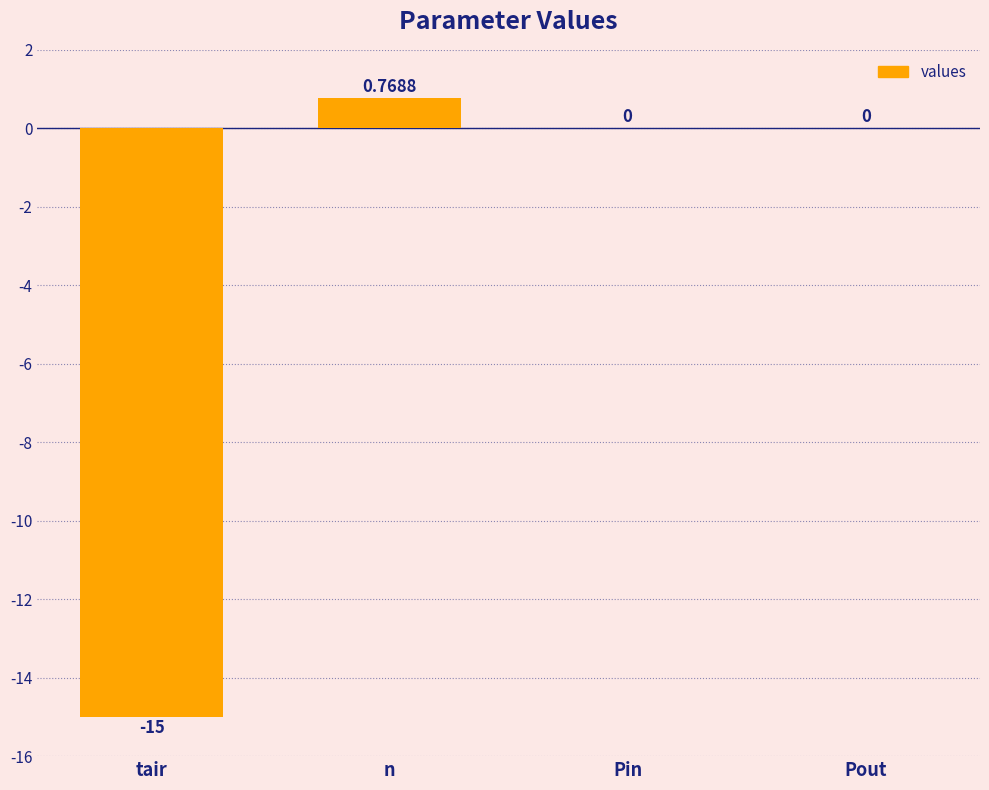

Where does the data first go above 0?

n